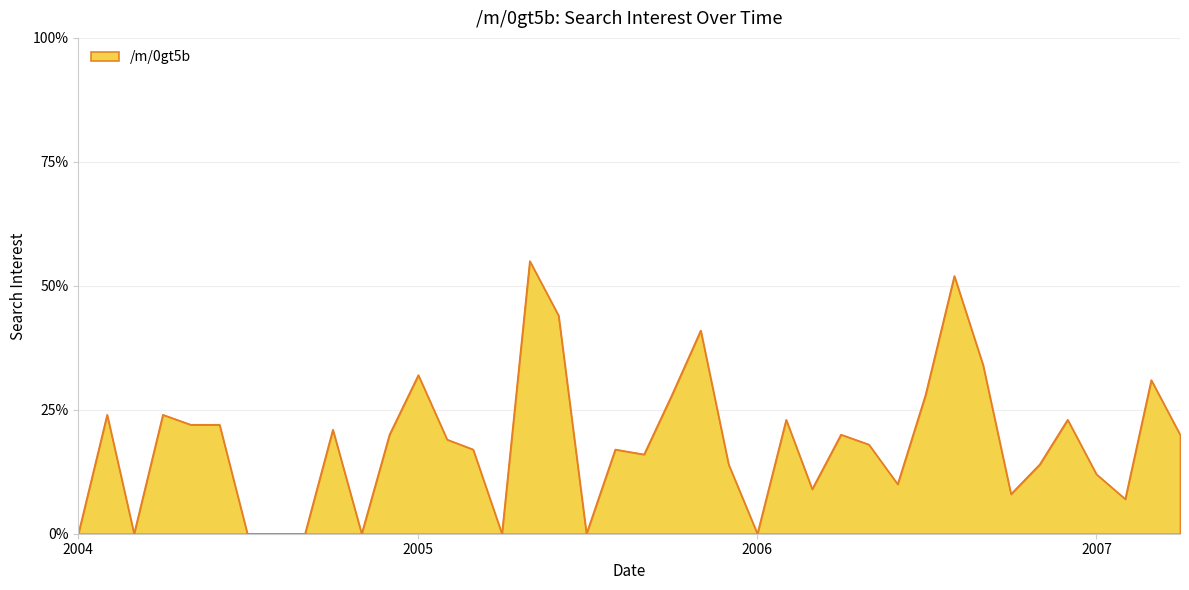

What is the greatest value displayed?

55